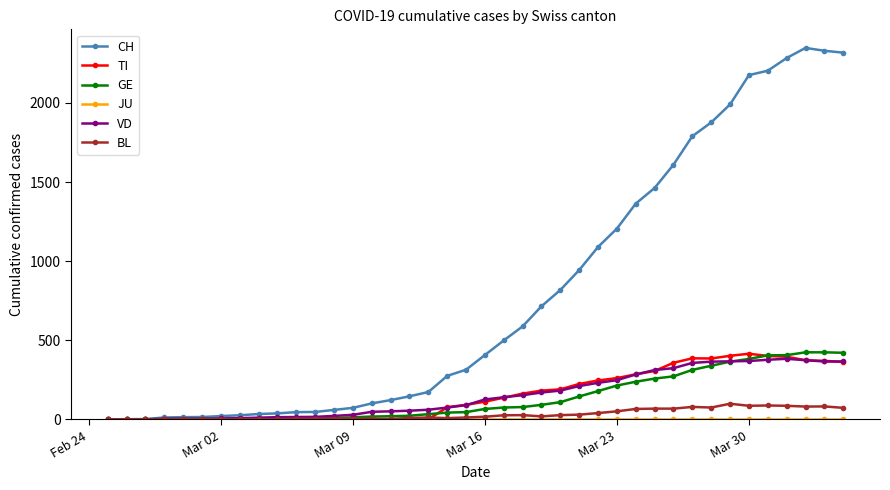

Is this an area chart (filled region under the line)?

No